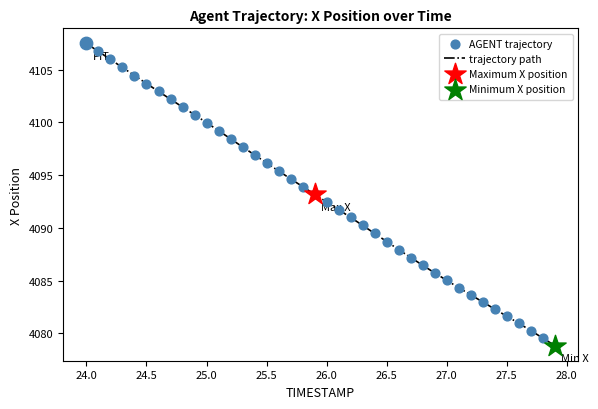

What is the minimum value shown in the chart?

4078.8